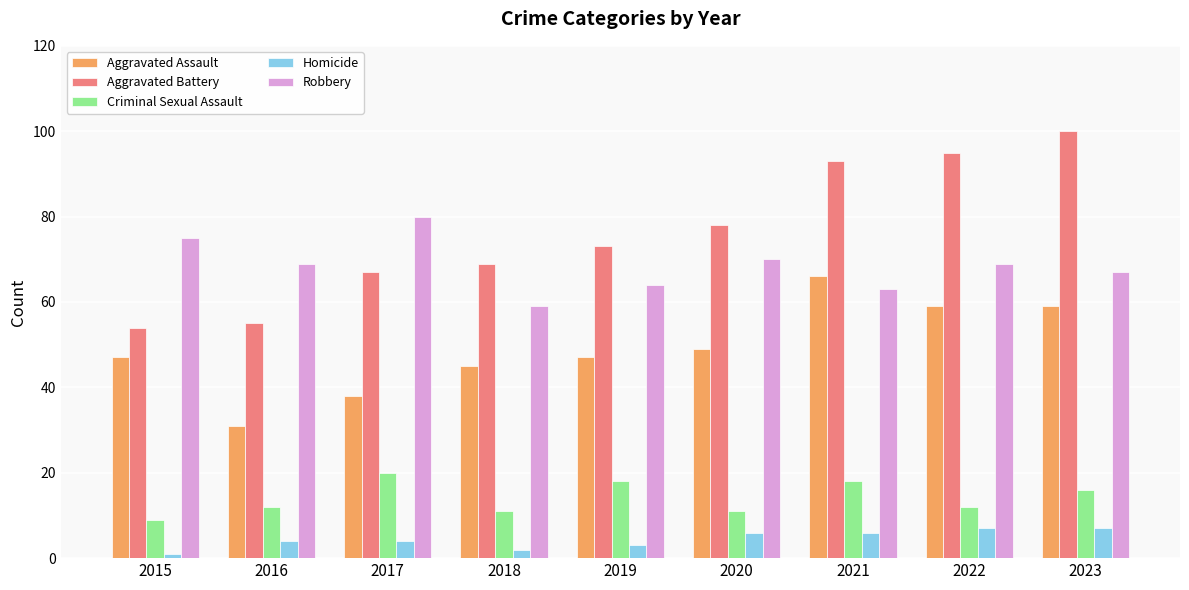

What is the difference between the Robbery values at 2016 and 2023?

2